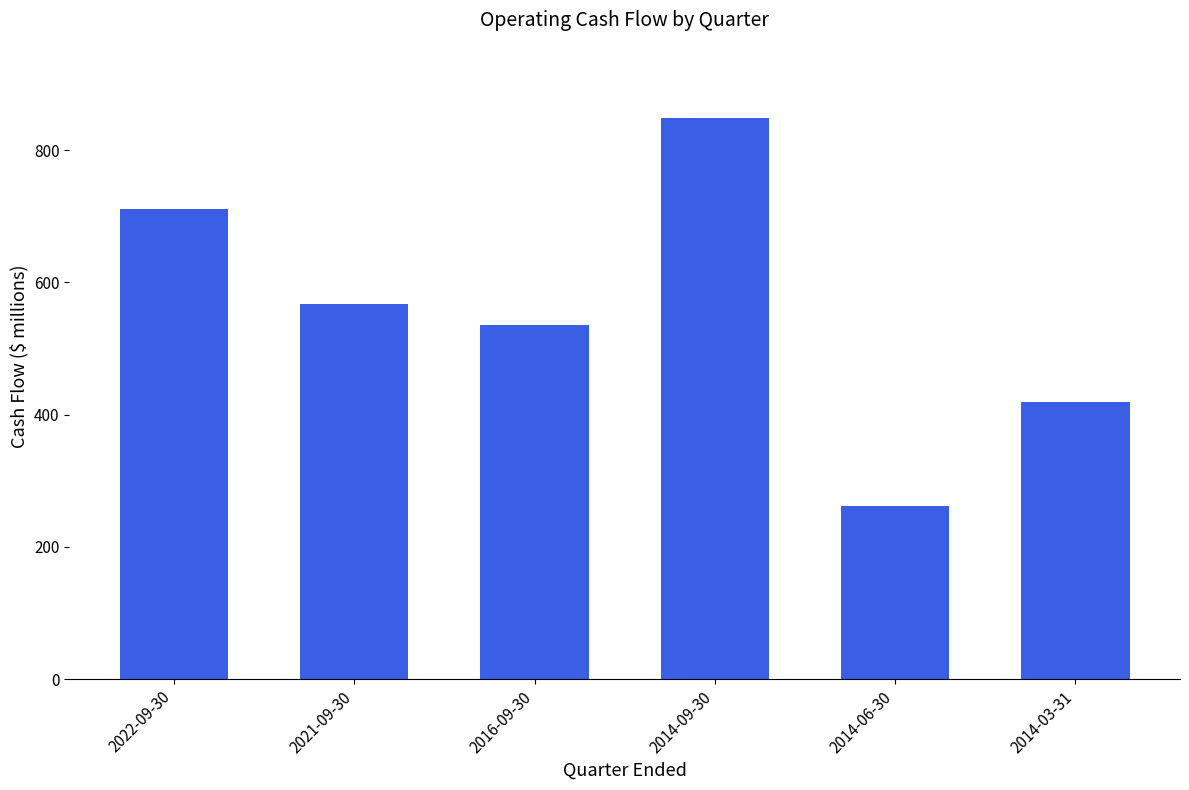

Is it true that the value at 2014-06-30 is 262.4?

True